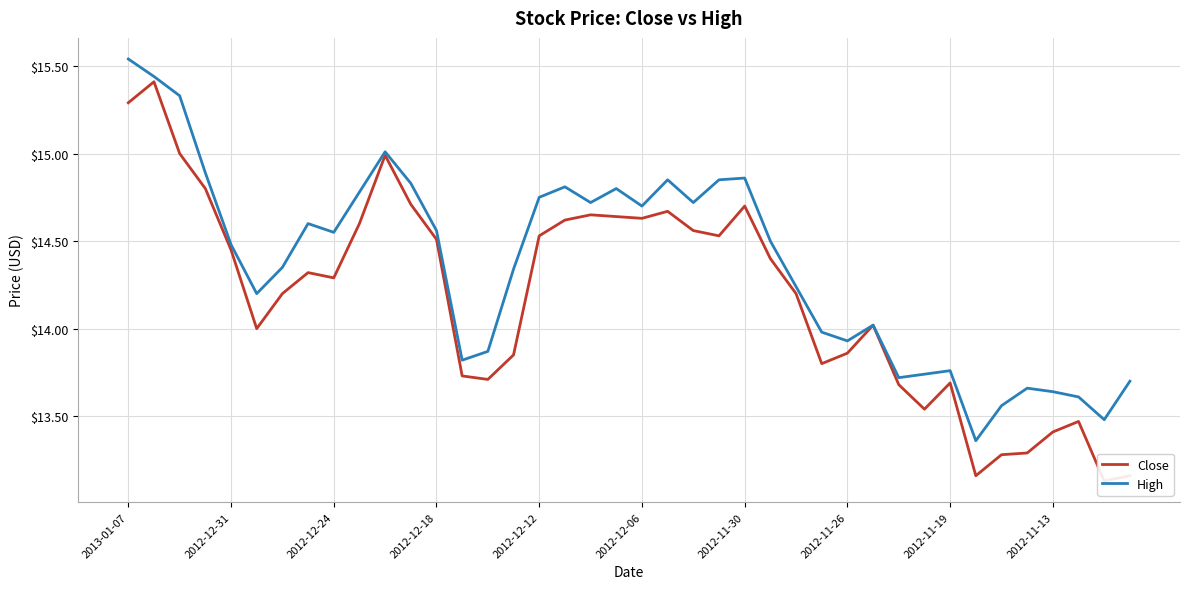

The High series shows 19.7 at 2012-11-13. True or false?

False